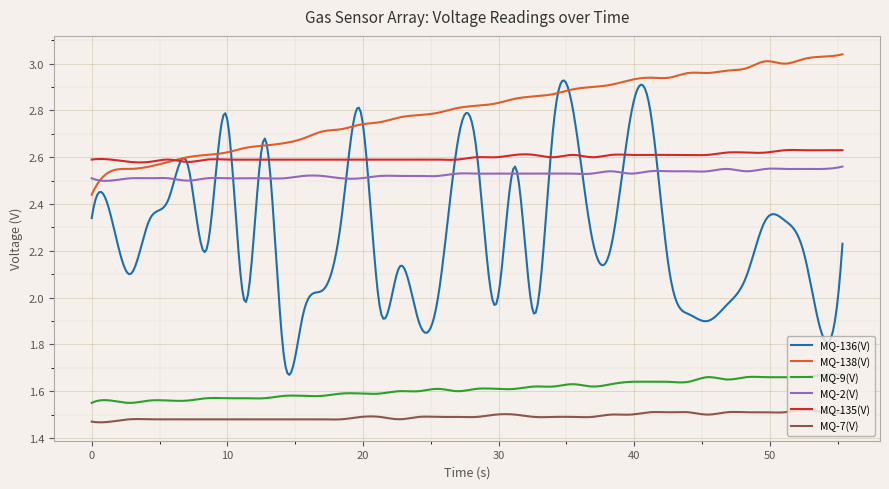

True or false: MQ-135(V) and MQ-2(V) cross at least once.

False